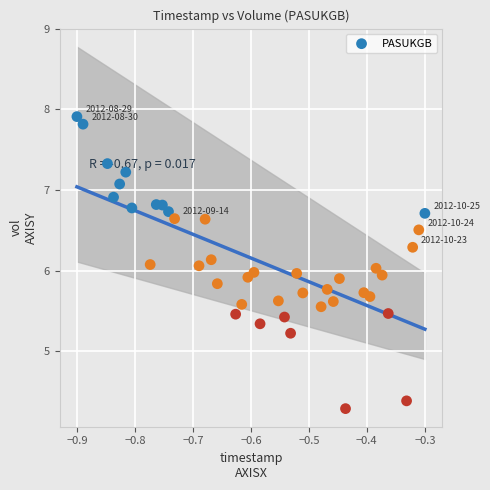

What is the range of X values (max minus min)?

0.6